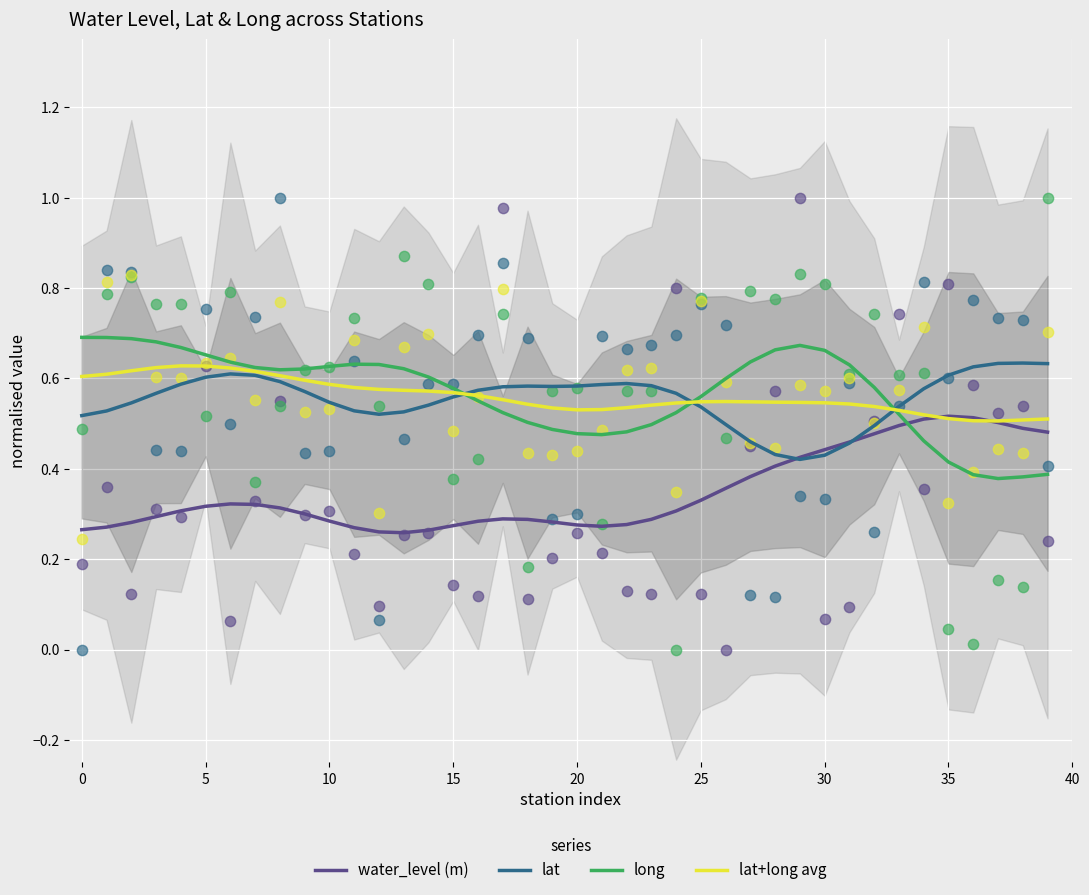

Is the value of lat at 10 greater than the value of lat+long avg at 37?

Yes